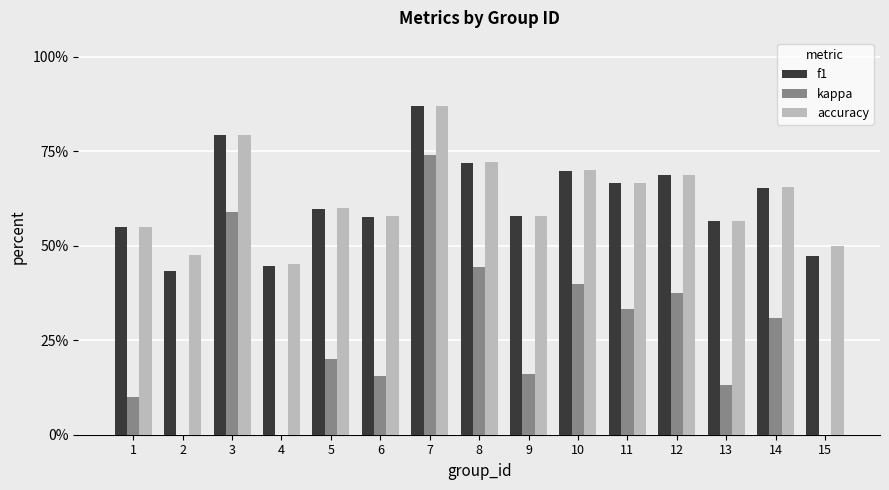

Are the bars grouped side by side (vs. stacked)?

Yes